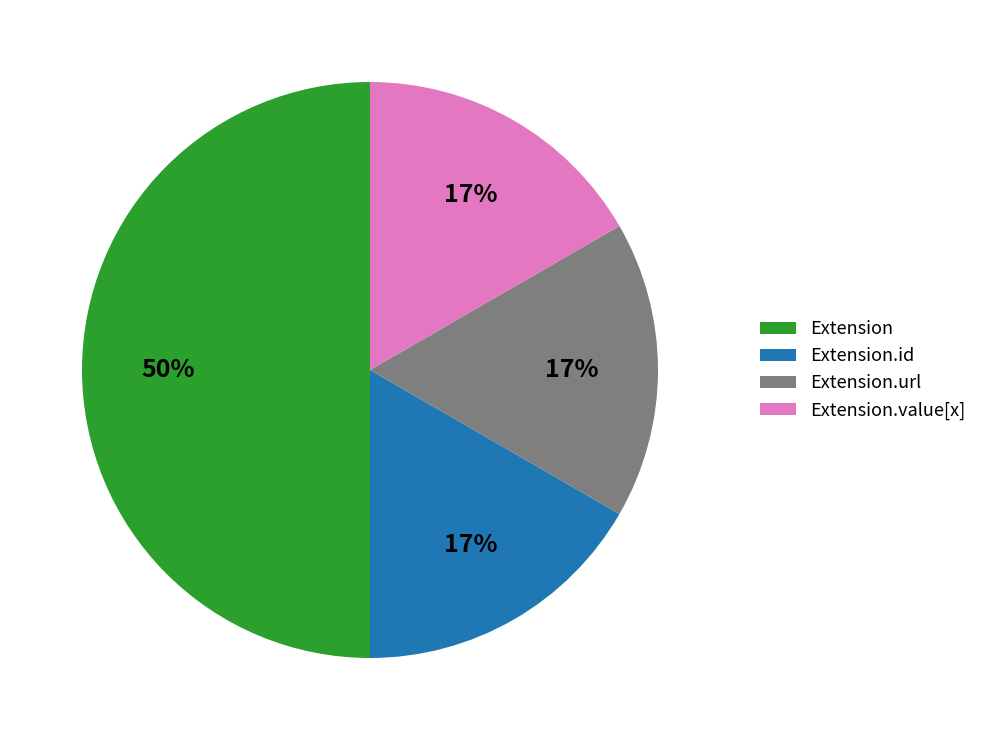

Does Extension.id account for over 50% of the chart?

No